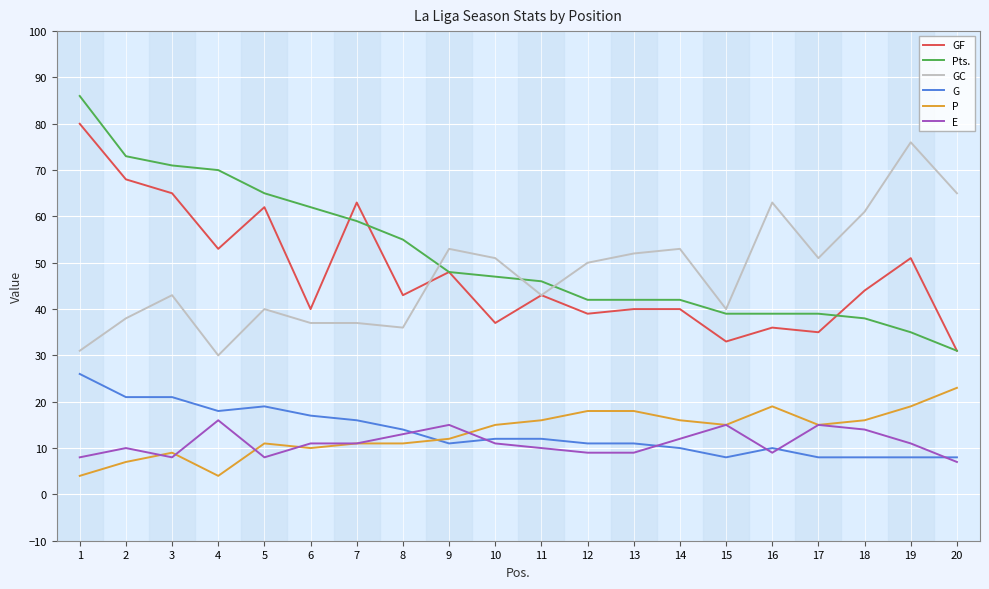

Is the value of GC at 4 greater than the value of E at 4?

Yes